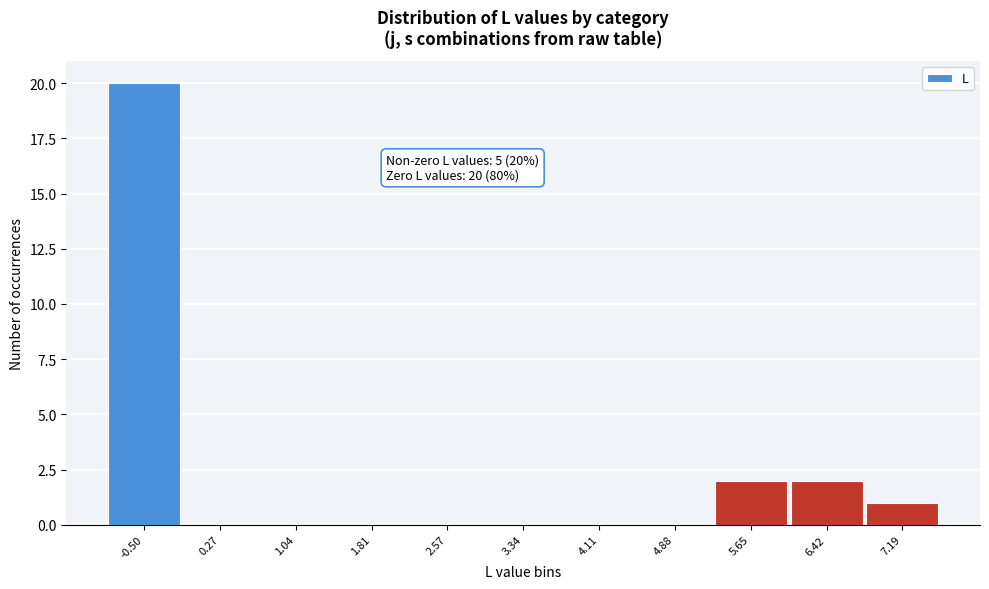

Reading left to right, what are all the values shown in this chart?

-0.50=20	0.27=0	1.04=0	1.81=0	2.57=0	3.34=0	4.11=0	4.88=0	5.65=2	6.42=2	7.19=1